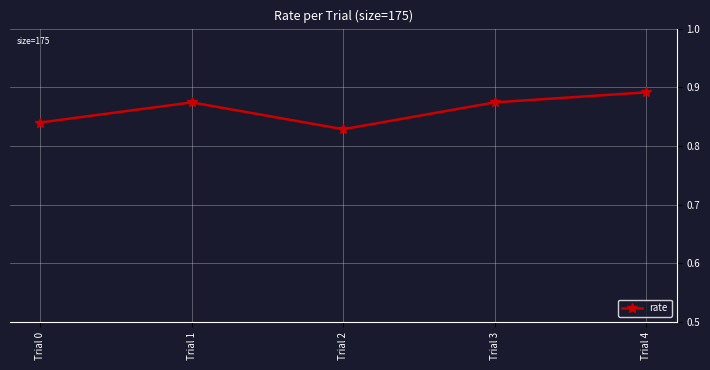

At which label is the value closest to 0?

Trial 2